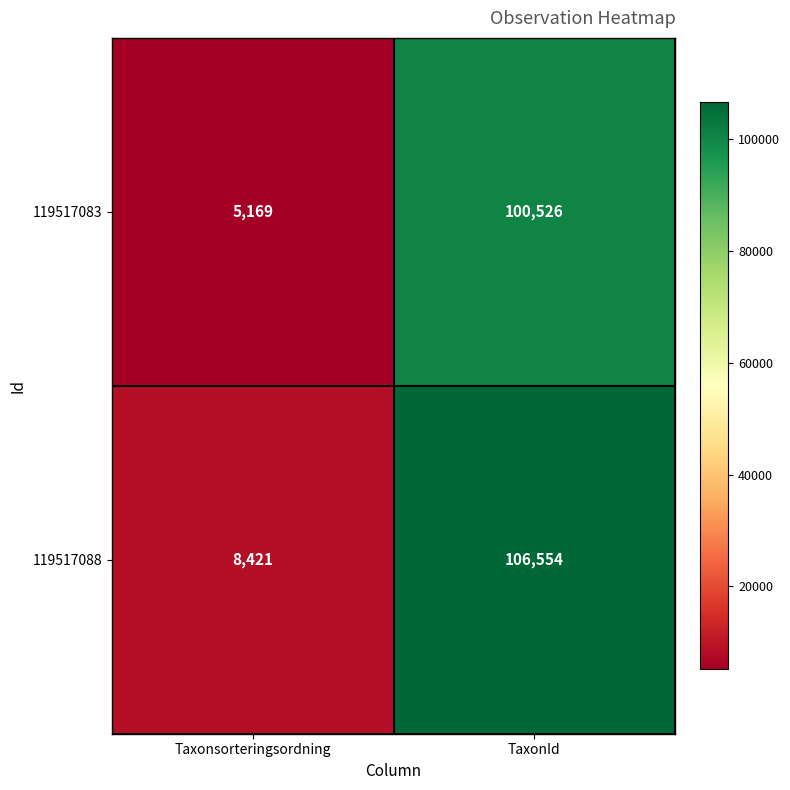

True or false: 119517083 has a value of 3505 at Taxonsorteringsordning.

False